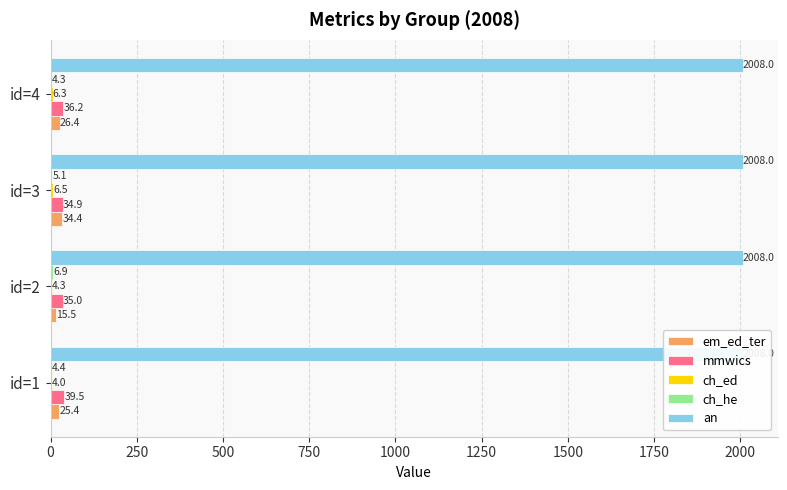

Reading left to right, what are all the values shown in this chart?

em_ed_ter: 25.4	15.5	34.4	26.4
mmwics: 39.5	35.0	34.9	36.2
ch_ed: 4.0	4.3	6.5	6.3
ch_he: 4.4	6.9	5.1	4.3
an: 0.1	0.1	0.1	0.1